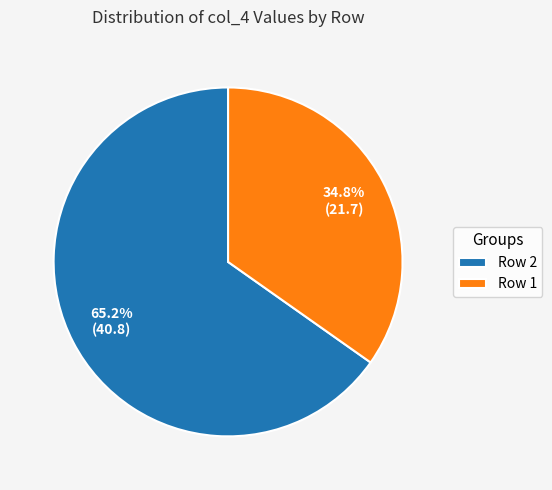

To the nearest percent, what percentage of the pie is Row 2?

65%